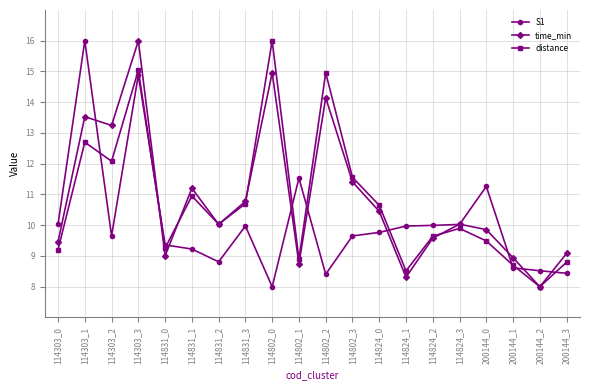

What is the value of the S1 point at the 12th from the left?

9.7